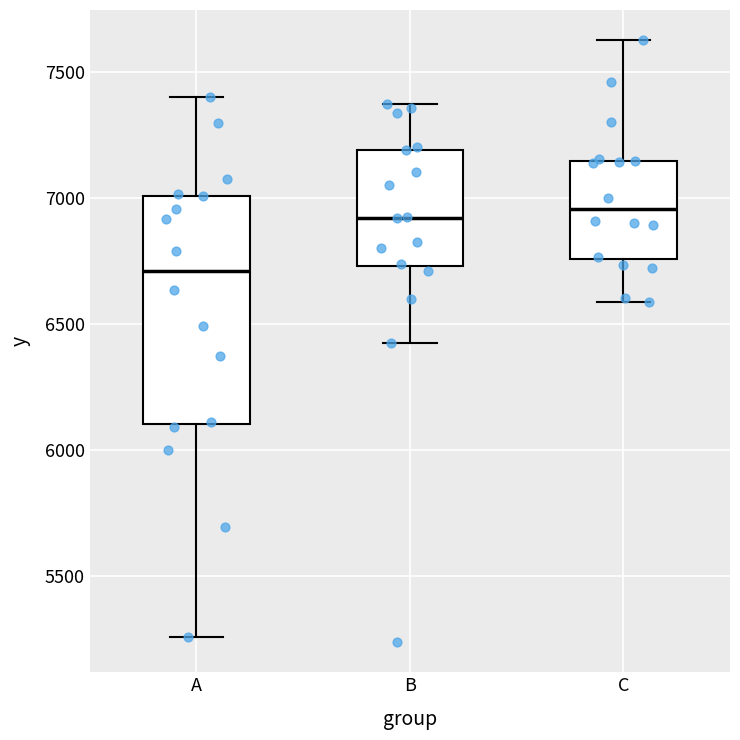

Where does the median line of the box for B sit on the y-axis? The values are not printed on the chart, so give them approximately, as read against the axis.

6900